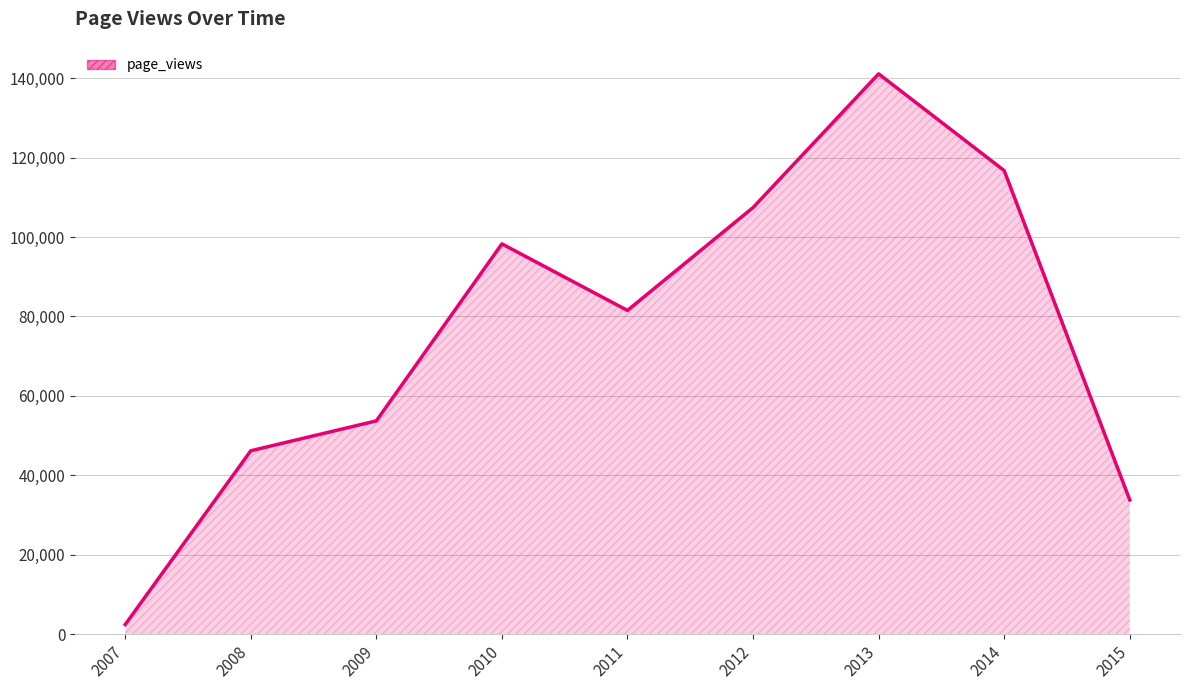

Approximately how many times larger is the value at 2009 compared to 2015?

1.6